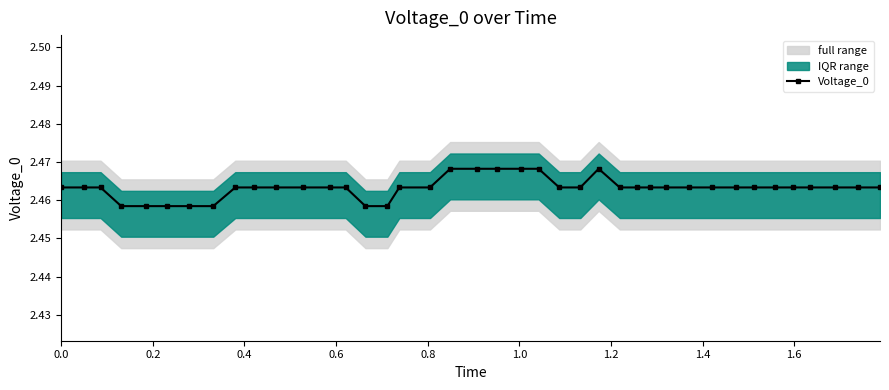

Count the Voltage_0 values in the range 2 to 3.

40